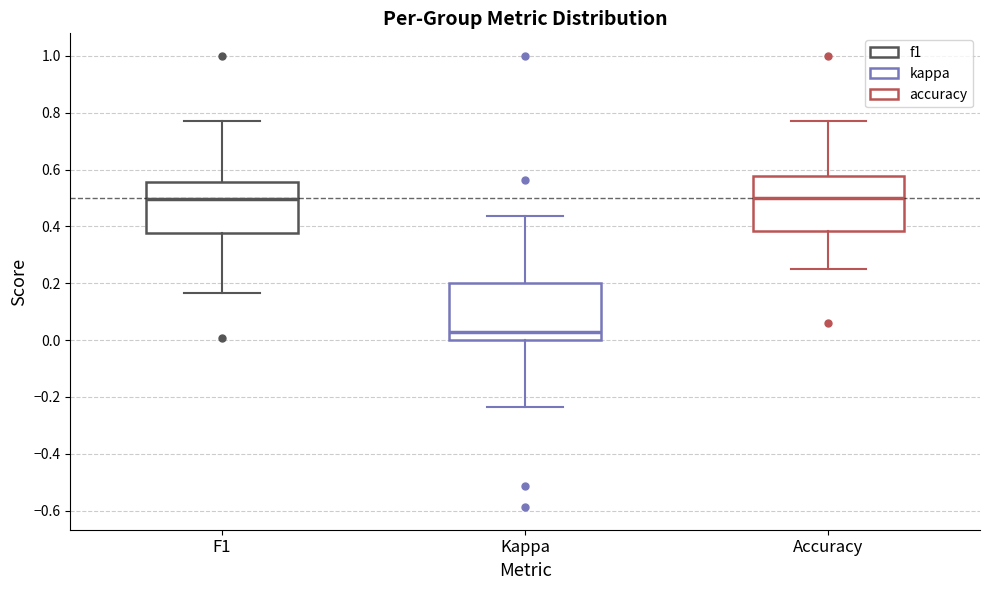

Where is the lower edge of the box for F1 on the y-axis? The values are not printed on the chart, so give them approximately, as read against the axis.

0.38